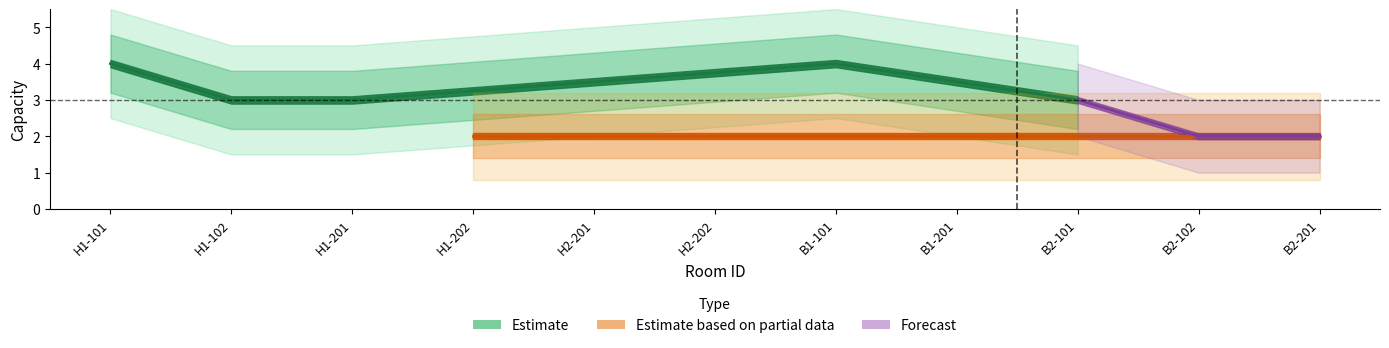

What is the average value?

3